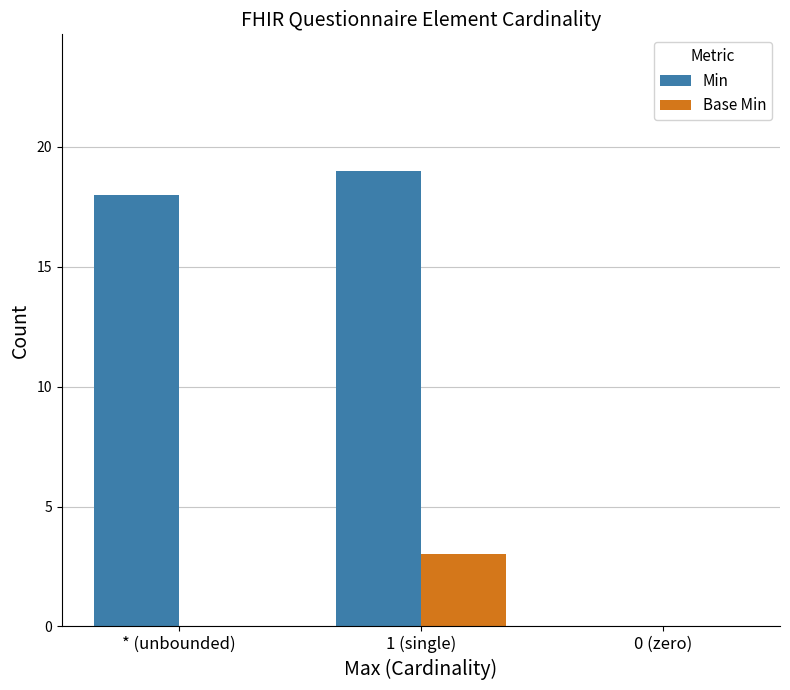

At which category is the sum across all series the highest?

1 (single)